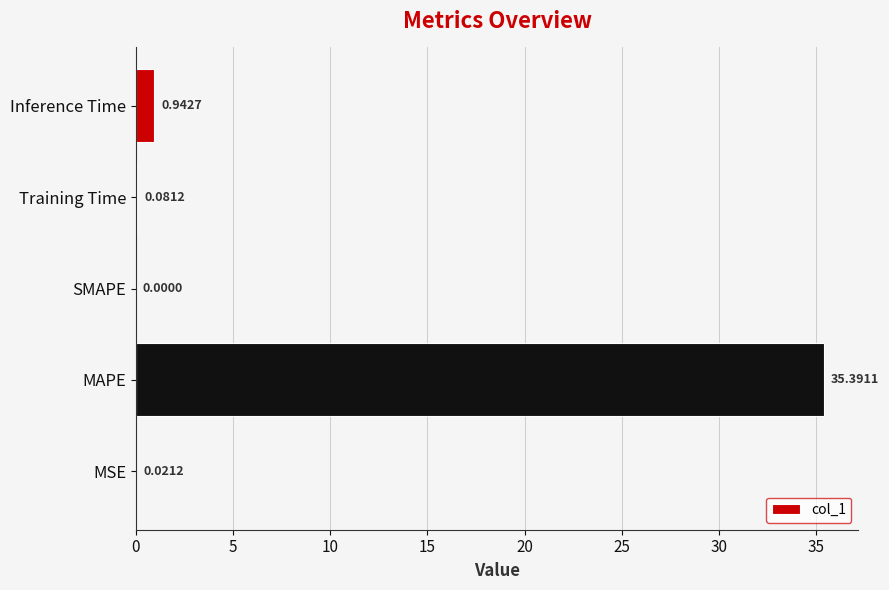

At which label is the value closest to 17?

Inference Time